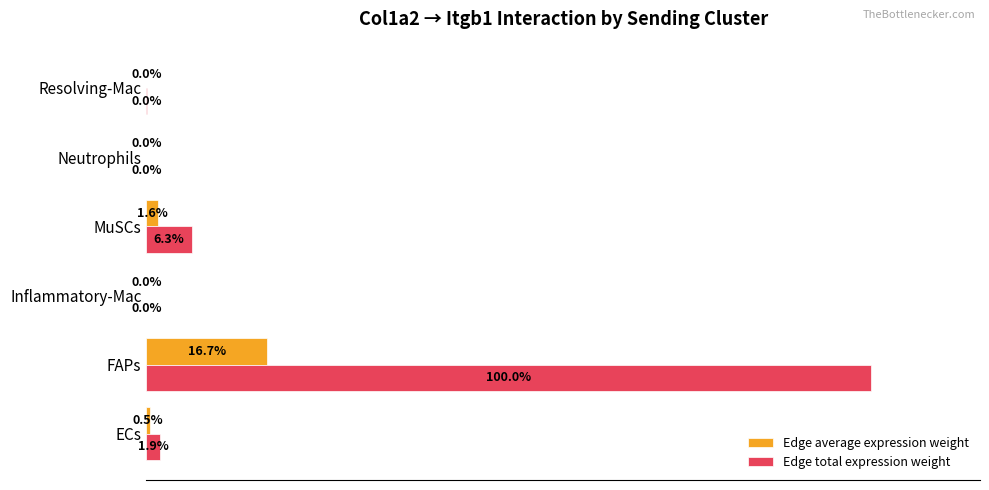

Where is Edge total expression weight nearest to the value 50?

MuSCs